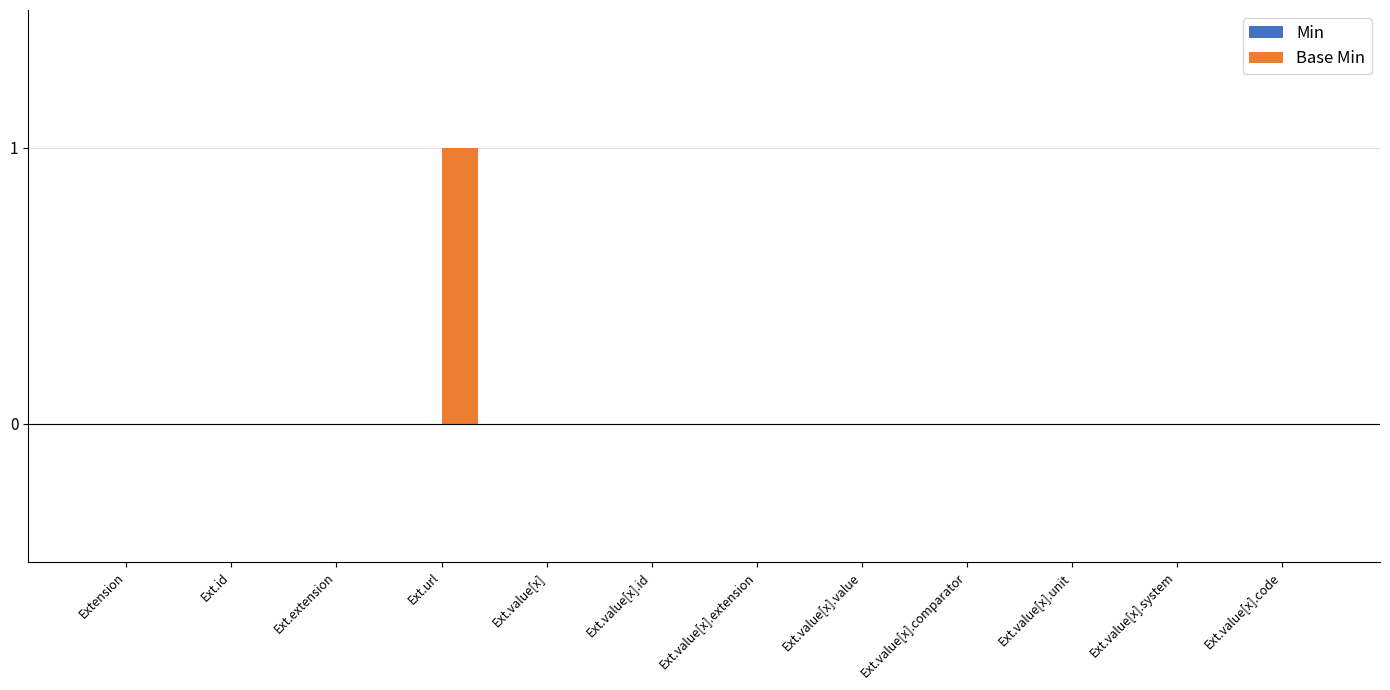

Are the bars horizontal?

No